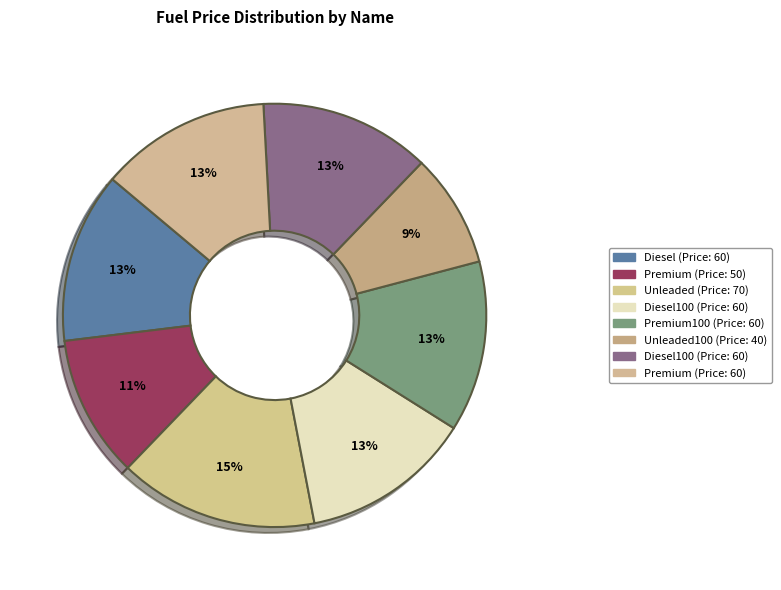

How many segments does this pie chart have?

8